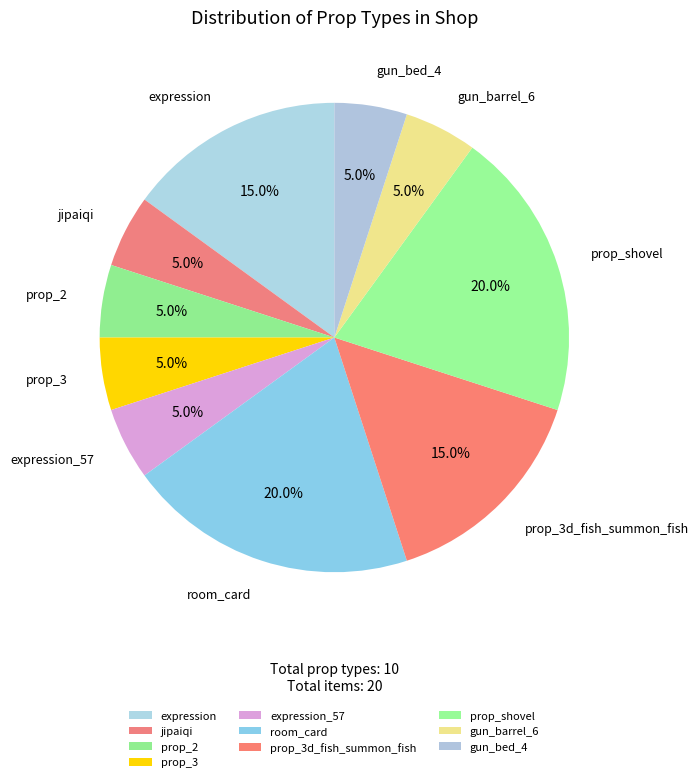

Approximately how many times larger is the value at expression compared to jipaiqi?

3.0